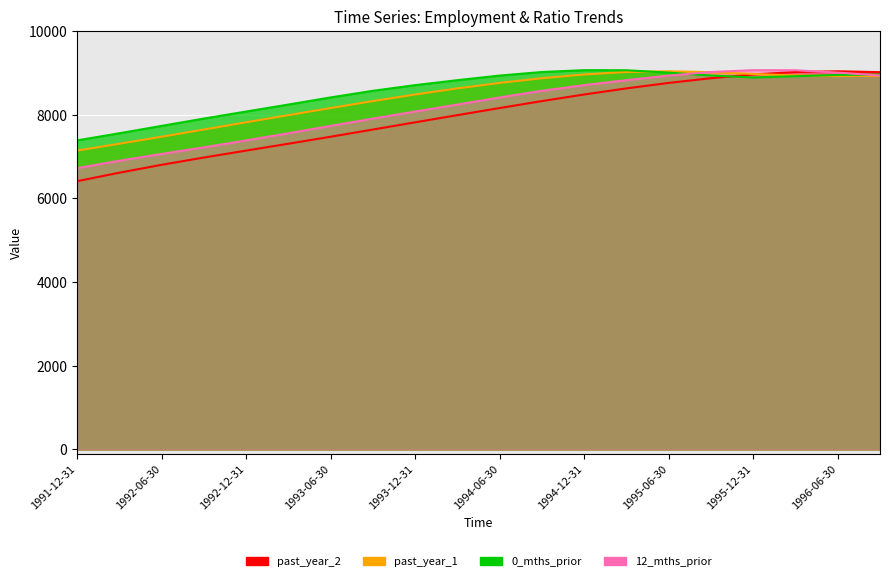

Rank the series by their average value, from highest to lowest.

0_mths_prior, past_year_1, 12_mths_prior, past_year_2